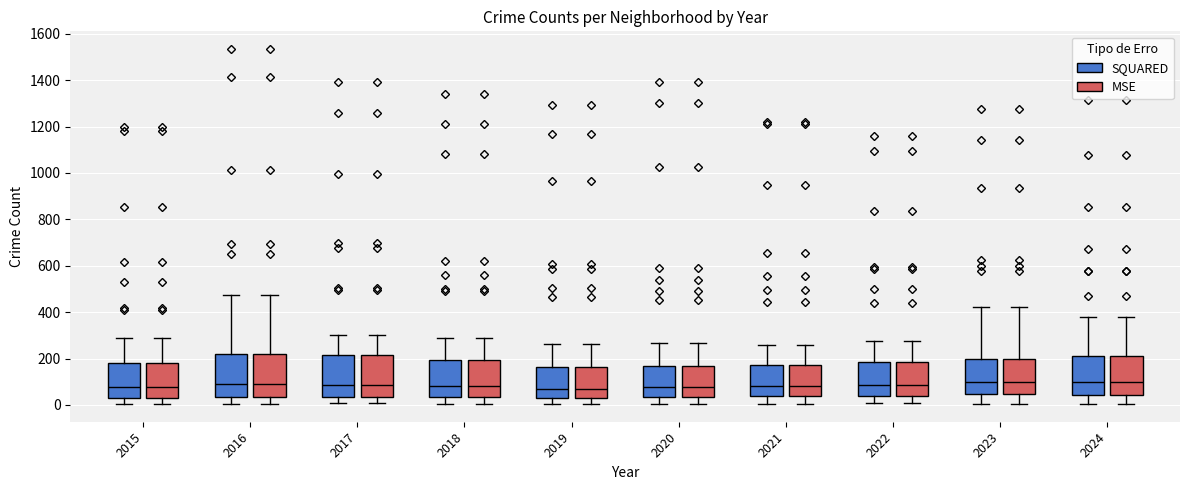

Reading left to right, read every box against the y-axis: the position of its median line, the range the box covers, and the ends of its whiskers. The values are not printed on the chart, so give them approximately, as read against the axis.

2015 (SQUARED): median 80, box 40 to 180, whiskers 0 to 280
2015 (MSE): median 80, box 40 to 180, whiskers 0 to 280
2016 (SQUARED): median 80, box 40 to 220, whiskers 0 to 480
2016 (MSE): median 80, box 40 to 220, whiskers 0 to 480
2017 (SQUARED): median 80, box 40 to 220, whiskers 0 to 300
2017 (MSE): median 80, box 40 to 220, whiskers 0 to 300
2018 (SQUARED): median 80, box 40 to 200, whiskers 0 to 300
2018 (MSE): median 80, box 40 to 200, whiskers 0 to 300
2019 (SQUARED): median 60, box 20 to 160, whiskers 0 to 260
2019 (MSE): median 60, box 20 to 160, whiskers 0 to 260
2020 (SQUARED): median 80, box 40 to 160, whiskers 0 to 260
2020 (MSE): median 80, box 40 to 160, whiskers 0 to 260
2021 (SQUARED): median 80, box 40 to 180, whiskers 0 to 260
2021 (MSE): median 80, box 40 to 180, whiskers 0 to 260
2022 (SQUARED): median 80, box 40 to 180, whiskers 0 to 280
2022 (MSE): median 80, box 40 to 180, whiskers 0 to 280
2023 (SQUARED): median 100, box 40 to 200, whiskers 0 to 420
2023 (MSE): median 100, box 40 to 200, whiskers 0 to 420
2024 (SQUARED): median 100, box 40 to 220, whiskers 0 to 380
2024 (MSE): median 100, box 40 to 220, whiskers 0 to 380